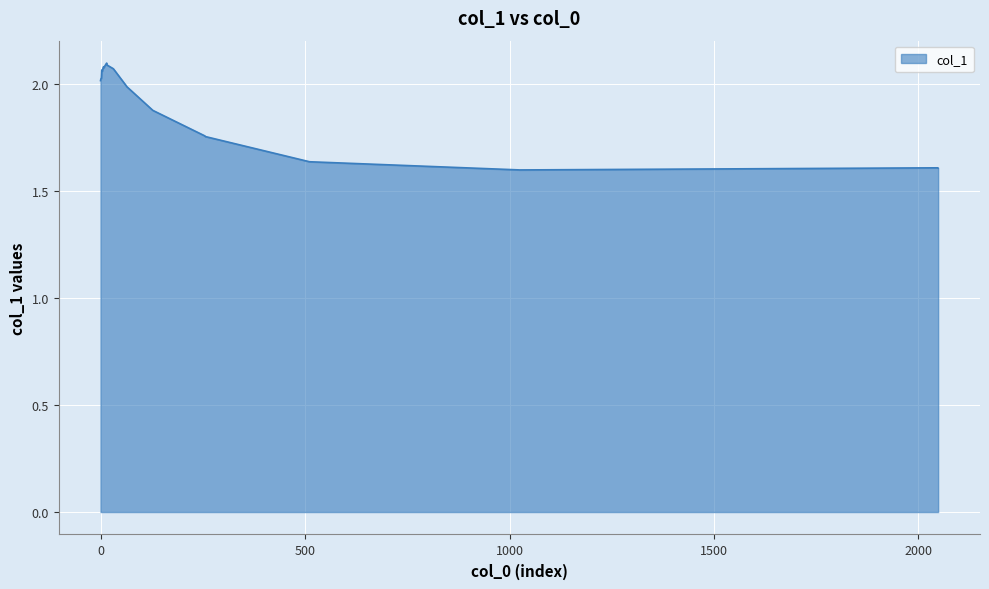

What is the difference between the maximum and minimum values?

0.5